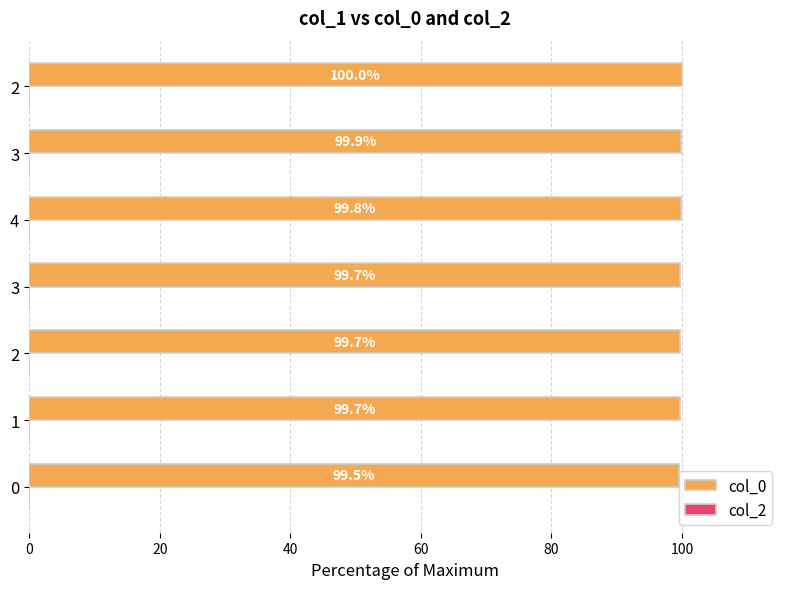

What is the maximum value shown in the chart?

100.0